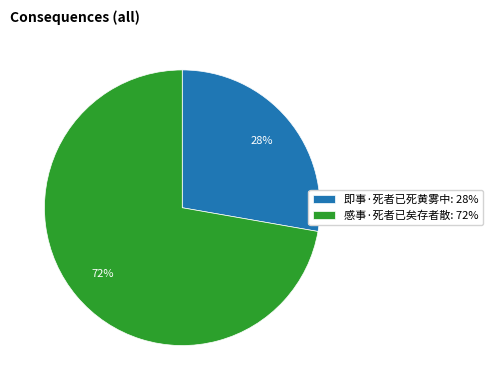

How many segments does this pie chart have?

2